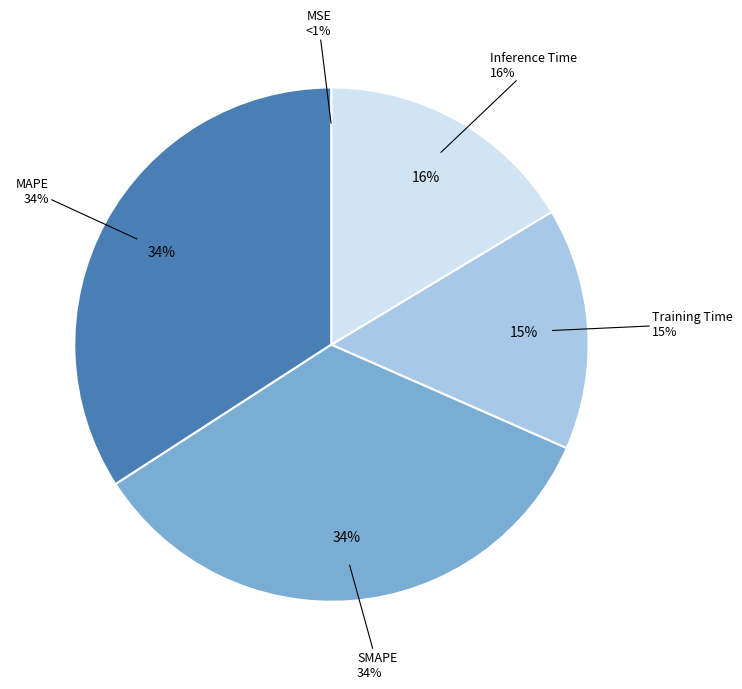

What percentage do Training Time and MAPE together represent?

49.4%